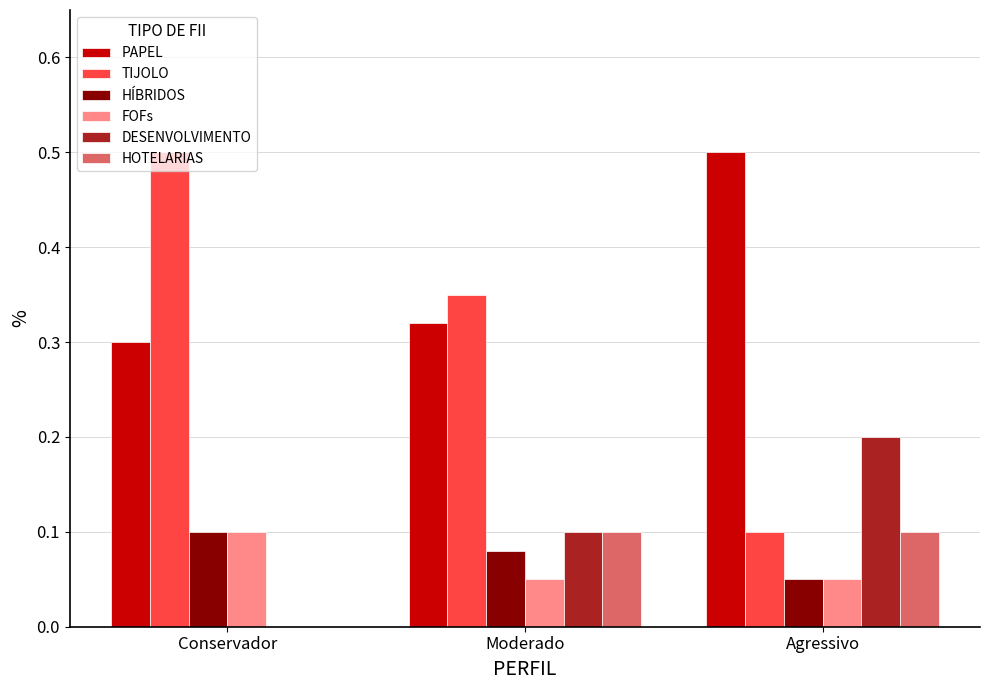

Is the value of HÍBRIDOS at Moderado greater than the value of TIJOLO at Conservador?

No